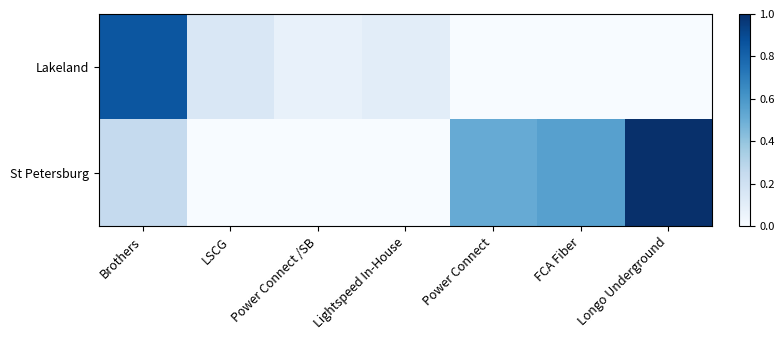

Rank the series by their average value, from lowest to highest.

Lakeland, St Petersburg